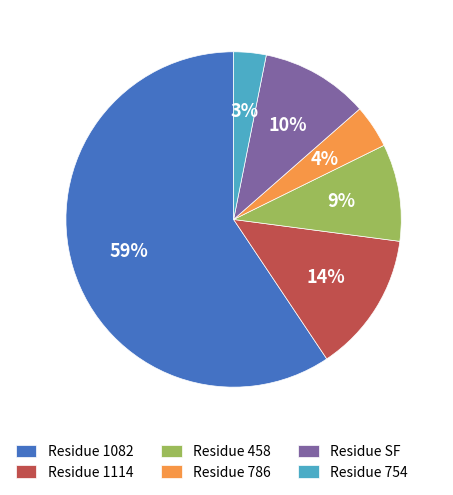

True or false: Residue 1082 accounts for 70% of the total.

False